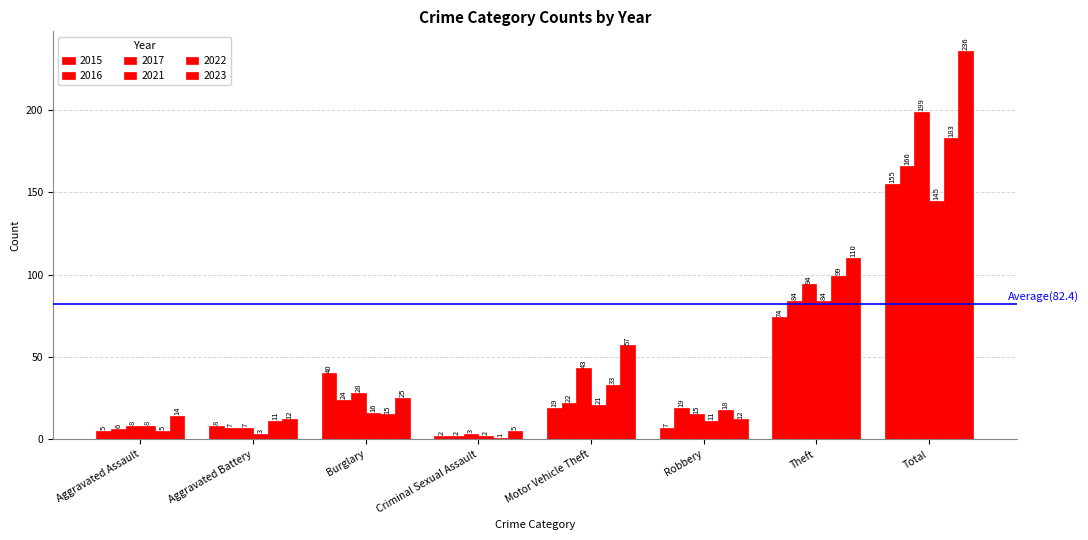

What is the label of the 2nd bar from the left?

Aggravated Battery